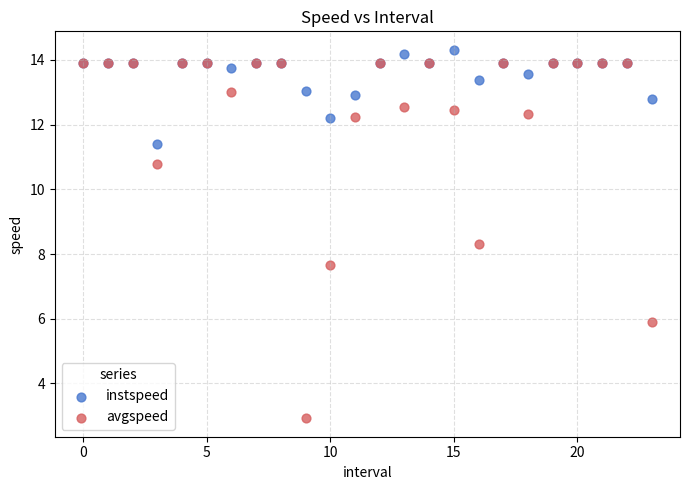

Which series has the widest spread of Y values?

avgspeed